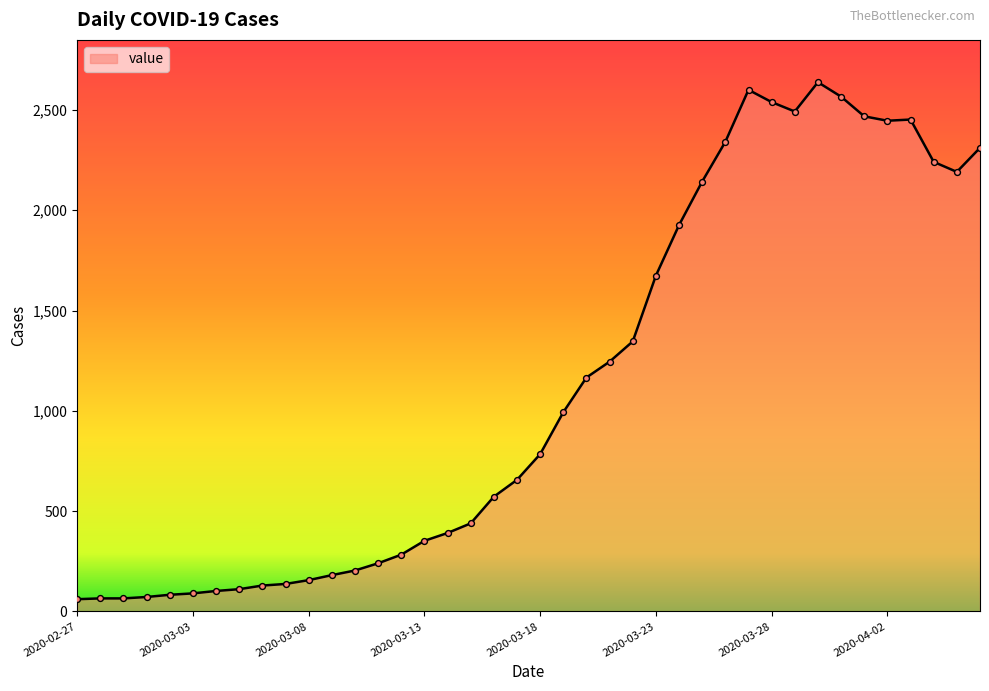

What is the maximum value shown in the chart?

2638